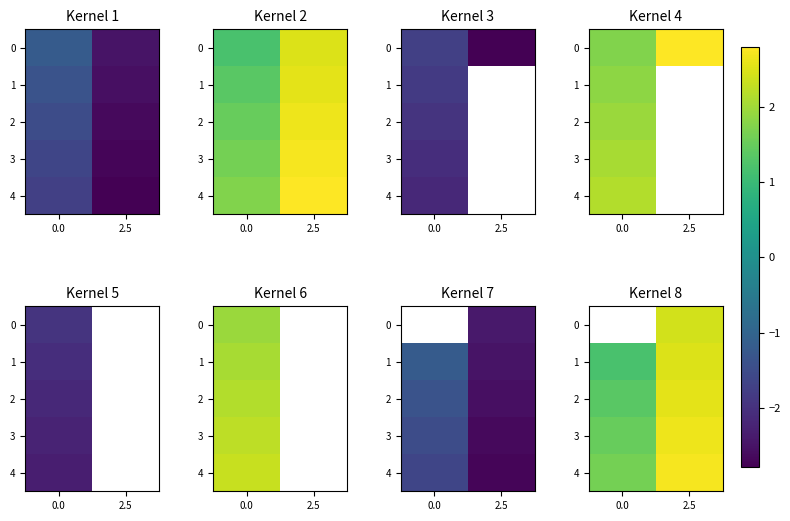

At which label does 3 reach its peak?

2.5